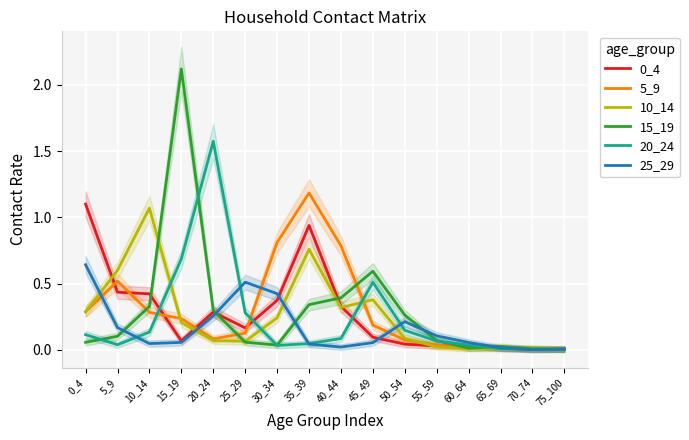

What is the difference between the 25_29 values at 15_19 and 20_24?

0.2